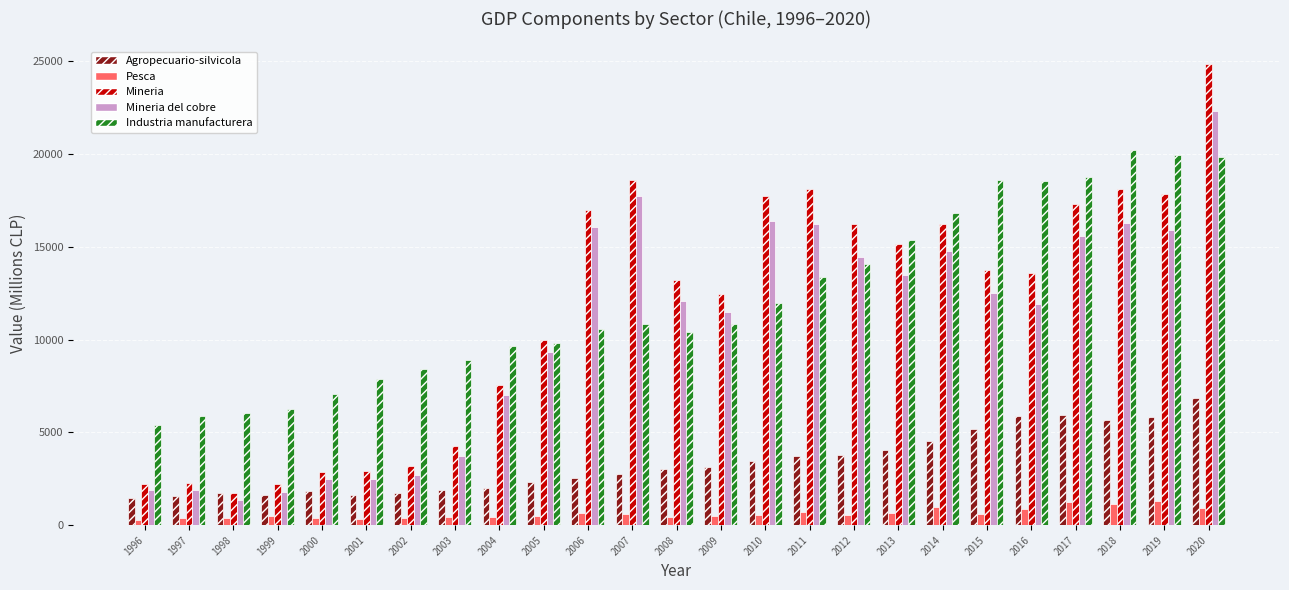

Which series has the largest total across all categories?

Industria manufacturera